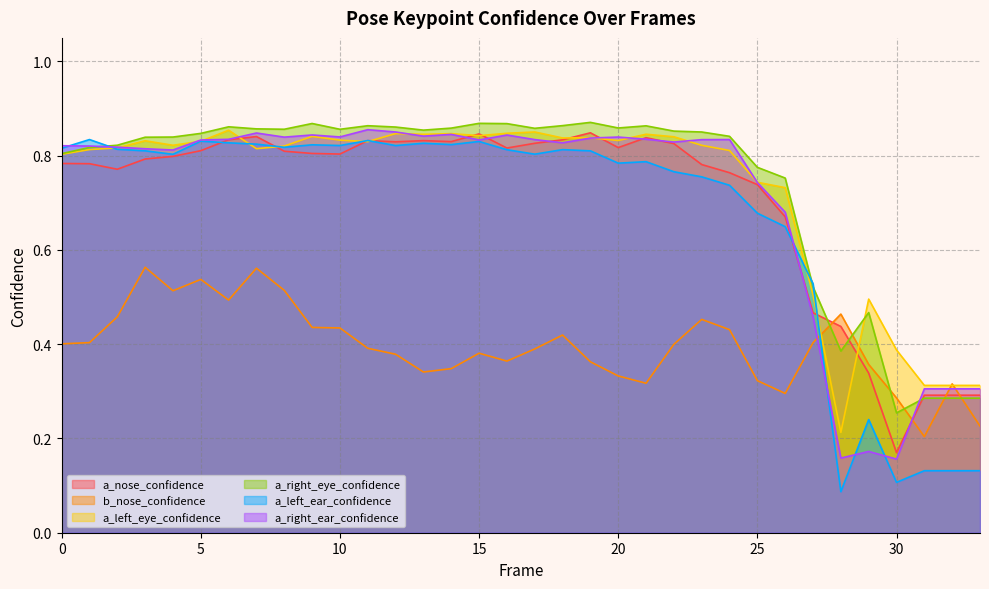

Does the chart have visible grid lines?

Yes